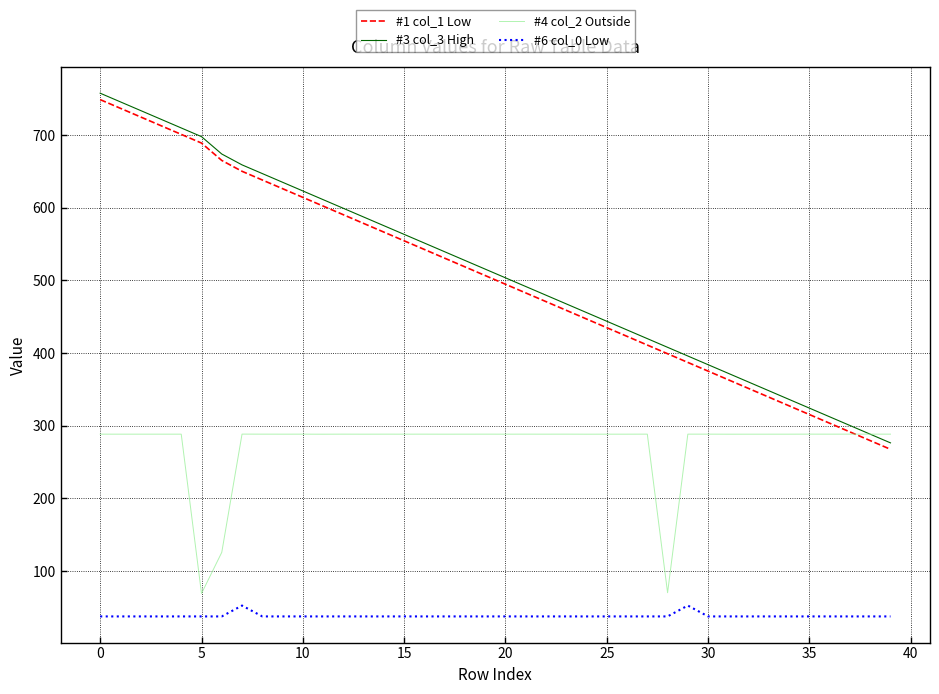

True or false: #1 col_1 Low and #3 col_3 High intersect in this chart.

False